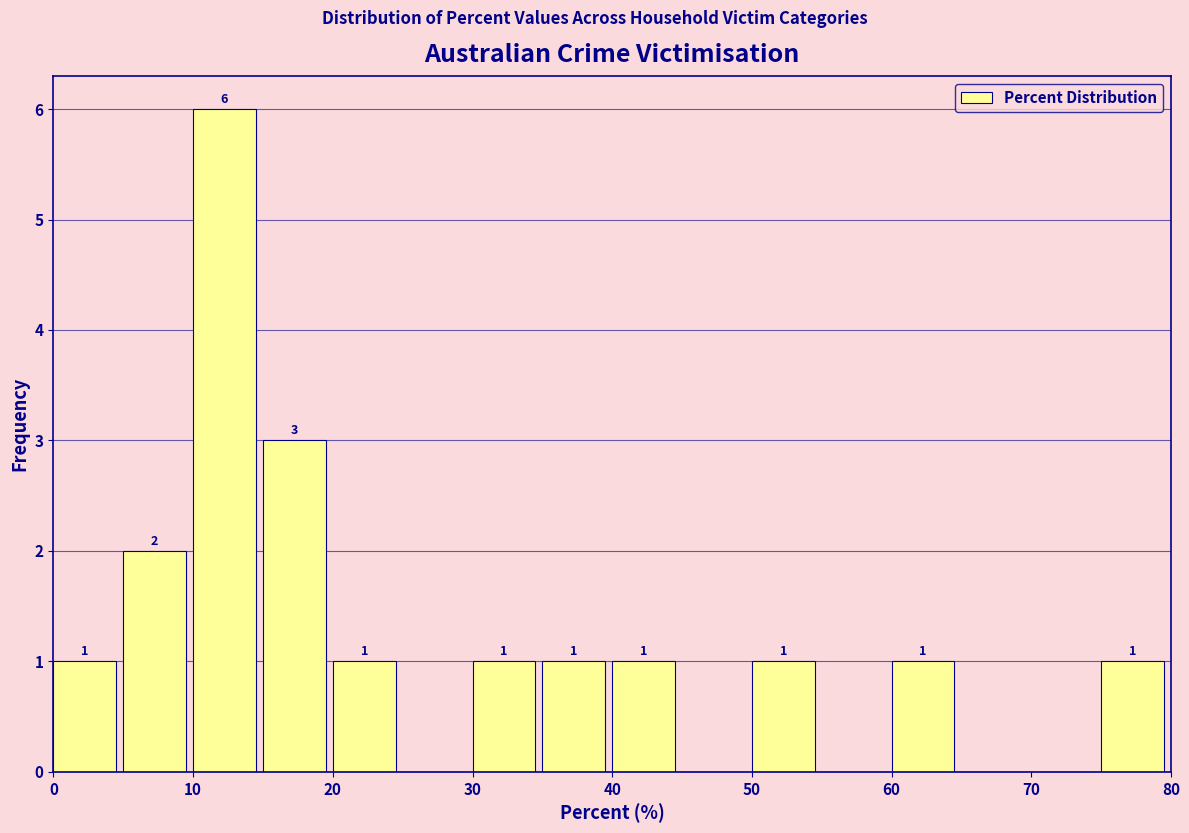

Over which range of the x-axis is the bar tallest?

10 to 15